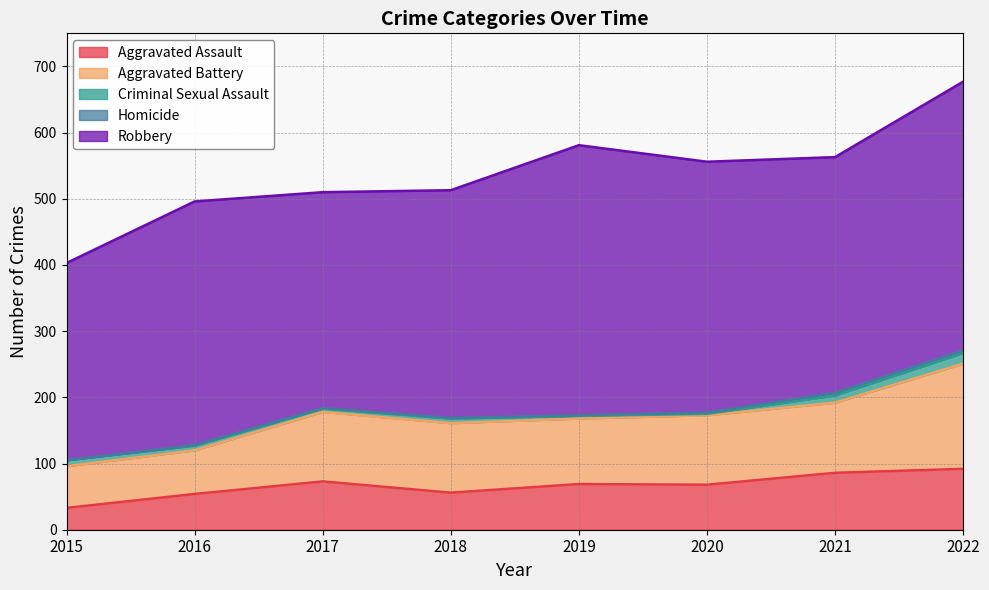

What is the difference between the second highest and second lowest values in the Aggravated Assault series?

32